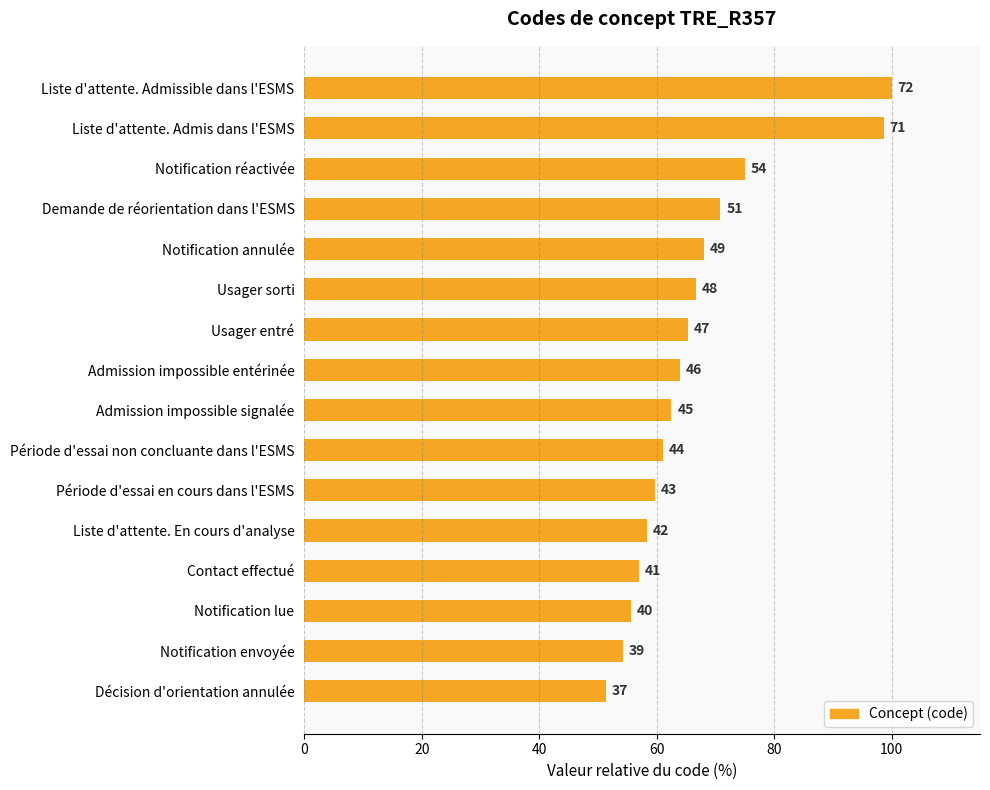

What is the average value?

66.8